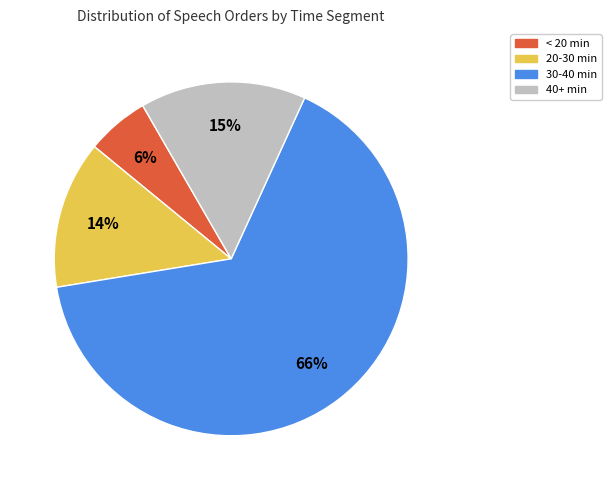

Does any single category account for the majority?

Yes